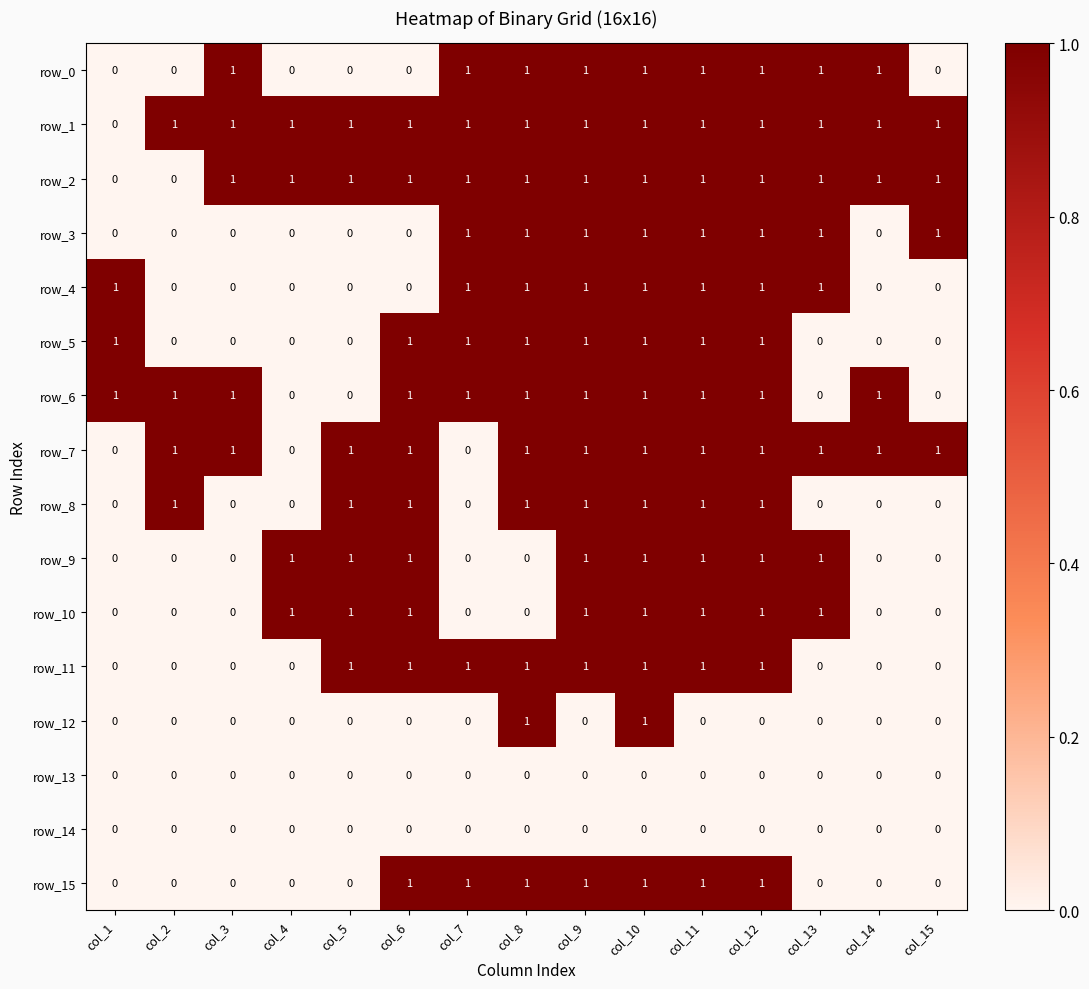

The value of row_12 at col_11 is 0. True or false?

True